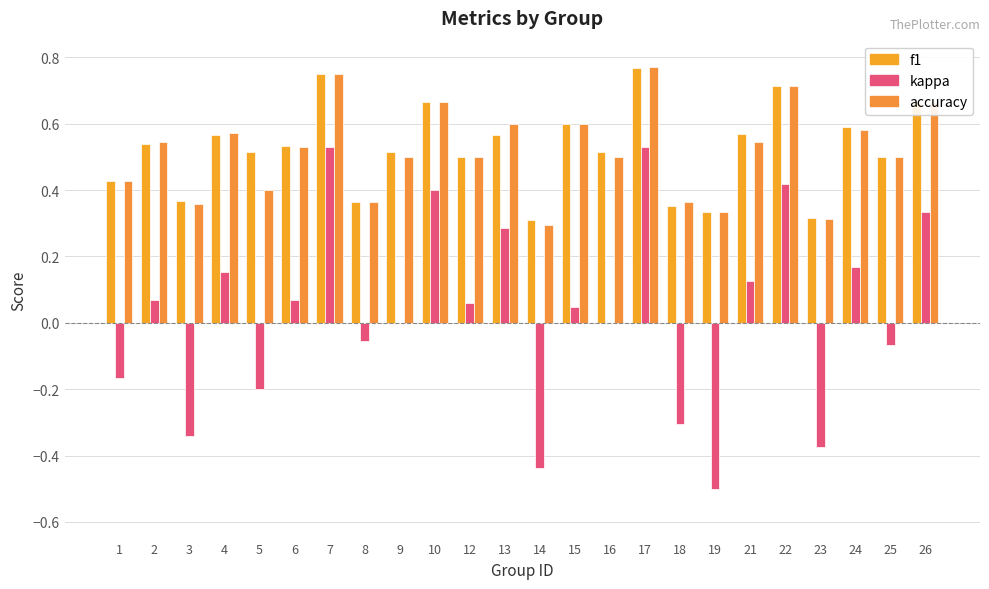

Does the chart contain stacked bars?

No